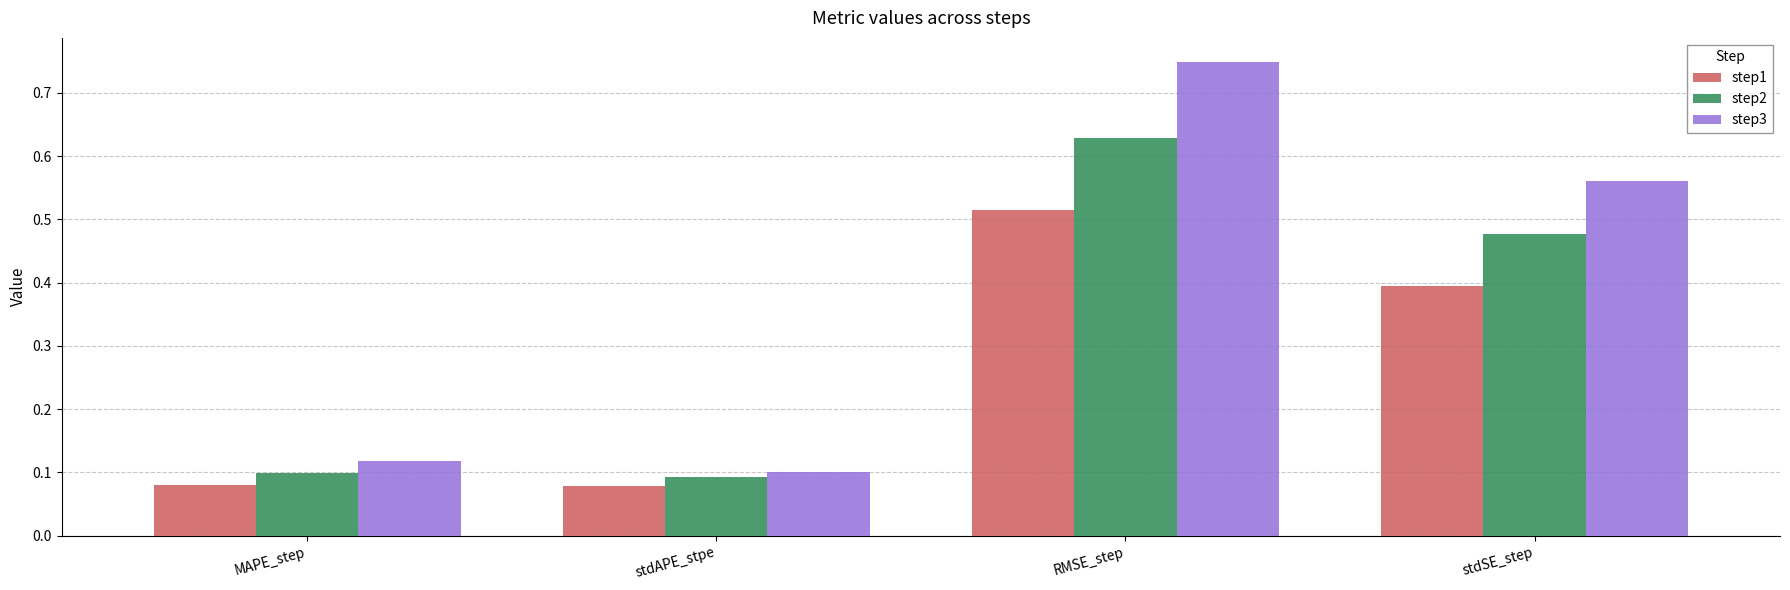

Rank the series by their average value, from highest to lowest.

step3, step2, step1